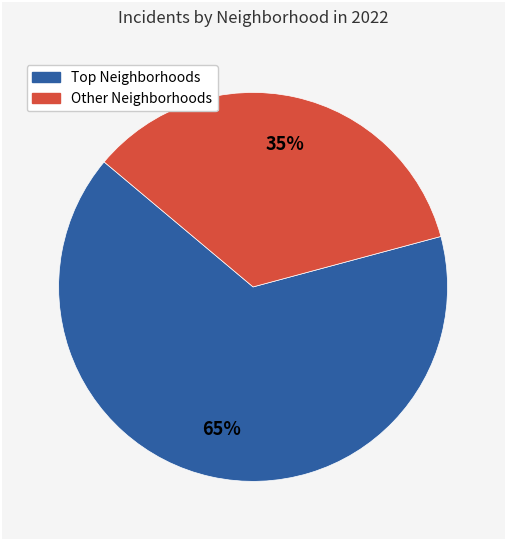

How many slices are in this pie chart?

2